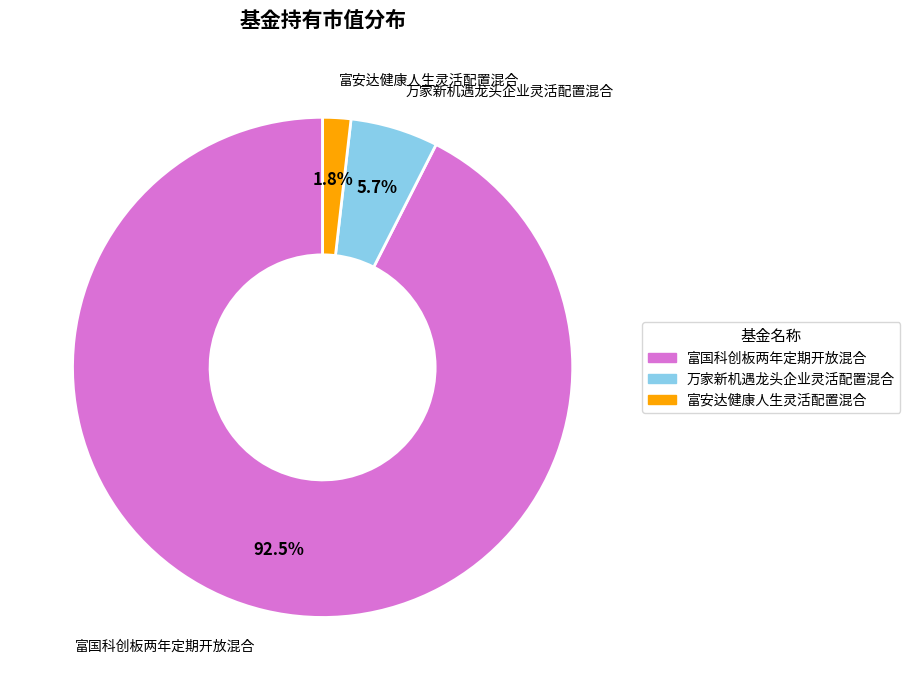

To the nearest percent, what is the combined percentage of 富国科创板两年定期开放混合 and 富安达健康人生灵活配置混合?

94%